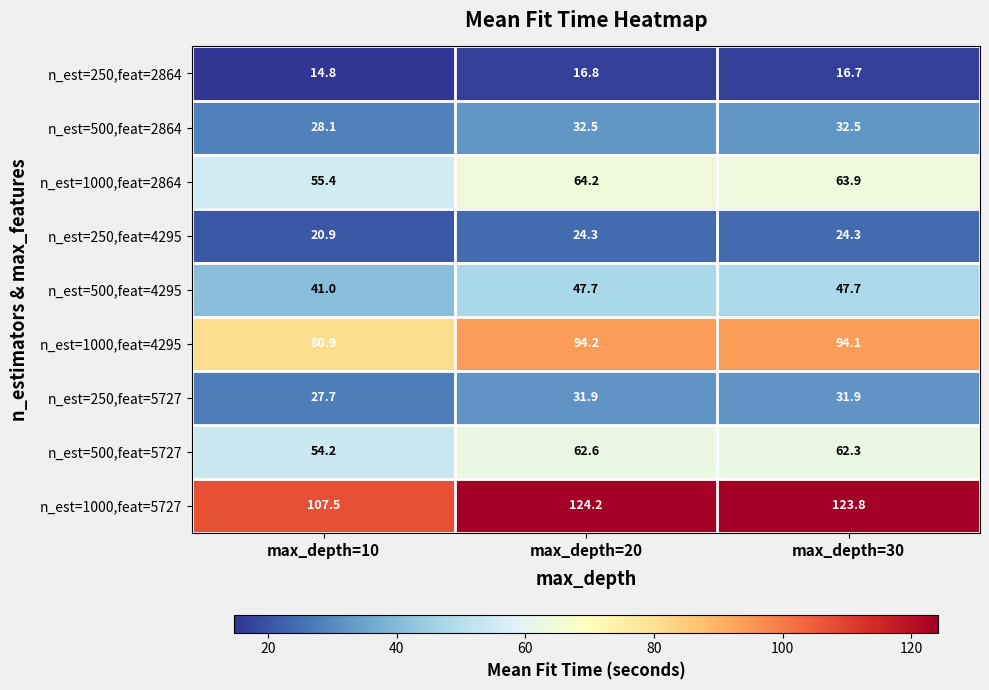

Reading left to right, list all the values displayed in this chart.

n_est=250,feat=2864: max_depth=10=14.8	max_depth=20=16.8	max_depth=30=16.7
n_est=500,feat=2864: max_depth=10=28.1	max_depth=20=32.5	max_depth=30=32.5
n_est=1000,feat=2864: max_depth=10=55.4	max_depth=20=64.2	max_depth=30=63.9
n_est=250,feat=4295: max_depth=10=20.9	max_depth=20=24.3	max_depth=30=24.3
n_est=500,feat=4295: max_depth=10=41.0	max_depth=20=47.7	max_depth=30=47.7
n_est=1000,feat=4295: max_depth=10=80.9	max_depth=20=94.2	max_depth=30=94.1
n_est=250,feat=5727: max_depth=10=27.7	max_depth=20=31.9	max_depth=30=31.9
n_est=500,feat=5727: max_depth=10=54.2	max_depth=20=62.6	max_depth=30=62.3
n_est=1000,feat=5727: max_depth=10=107.5	max_depth=20=124.2	max_depth=30=123.8